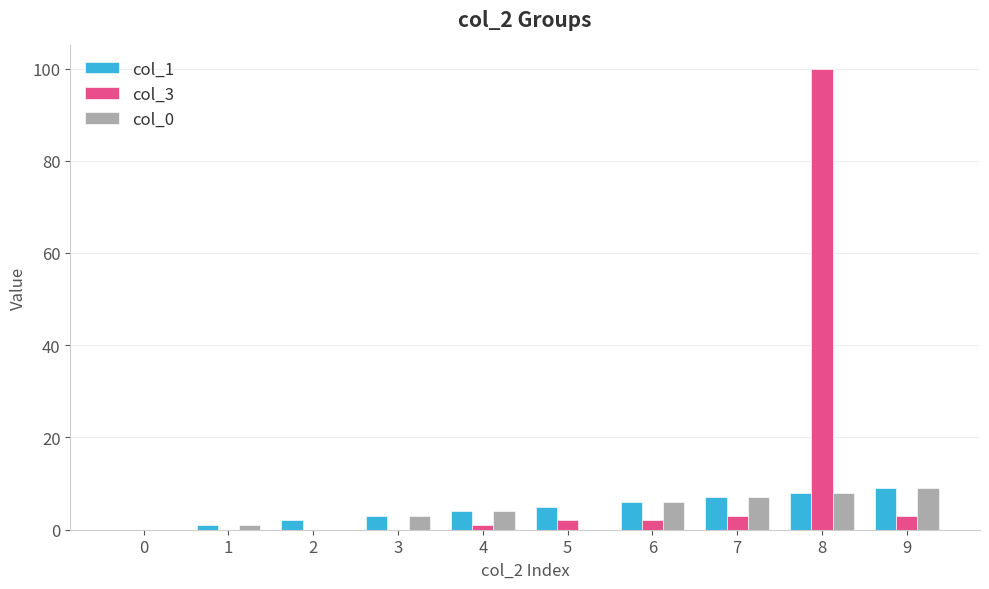

Does the chart contain stacked bars?

No